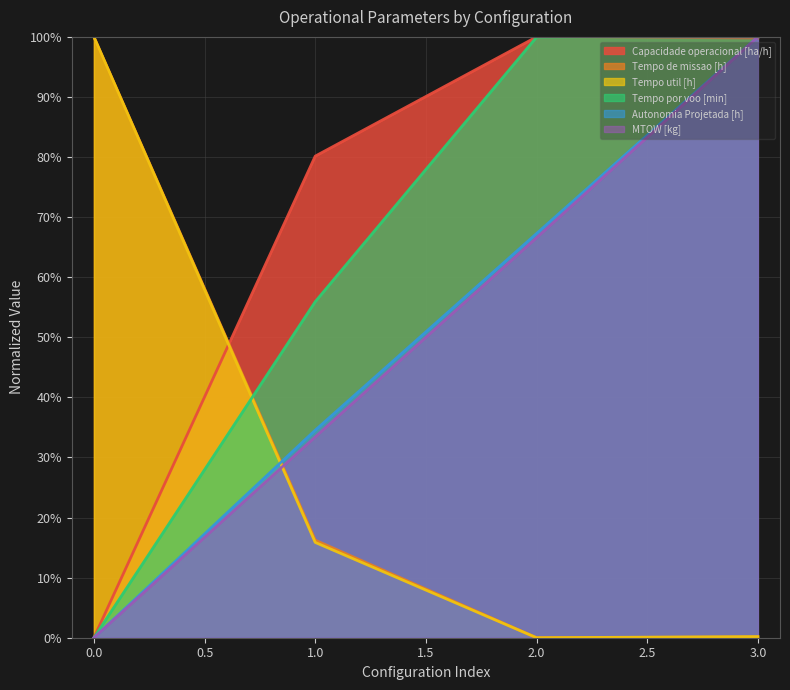

Read the Tempo util [h] value at 3.0.

0.2